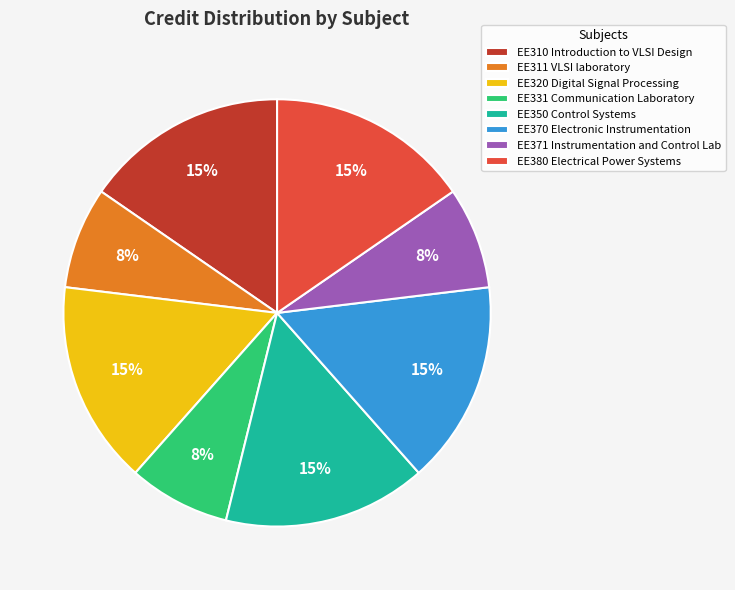

Do EE370 Electronic Instrumentation and EE380 Electrical Power Systems together represent more than half of the pie?

No